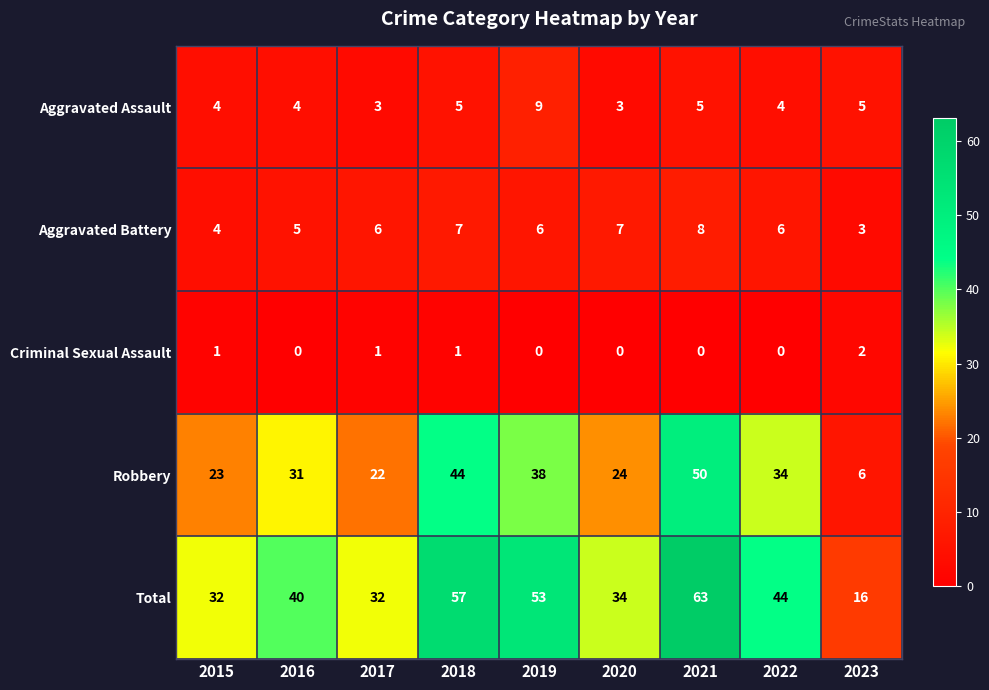

What is the greatest value displayed?

63